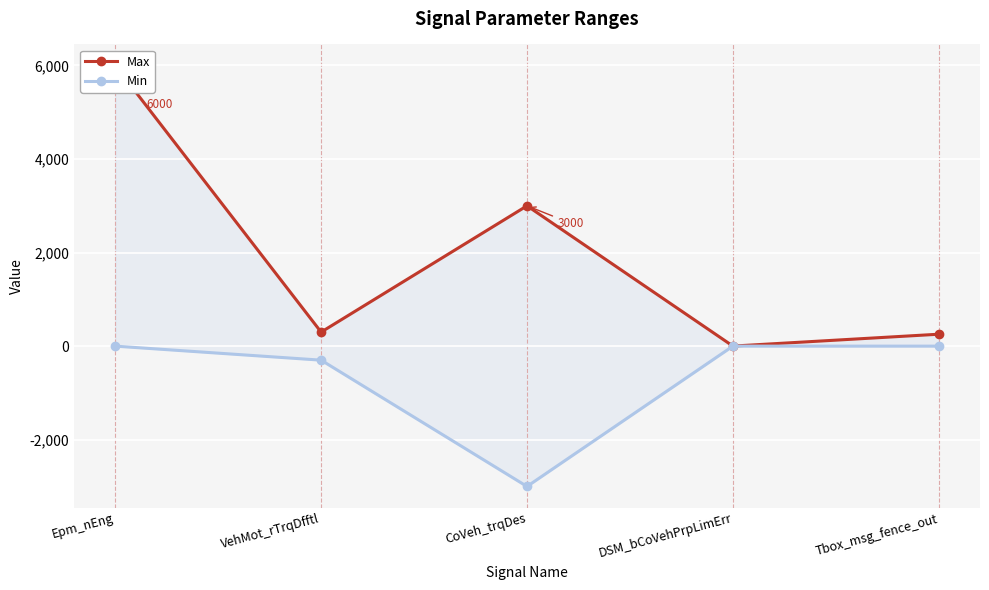

The value of Min at Epm_nEng is 0. True or false?

True